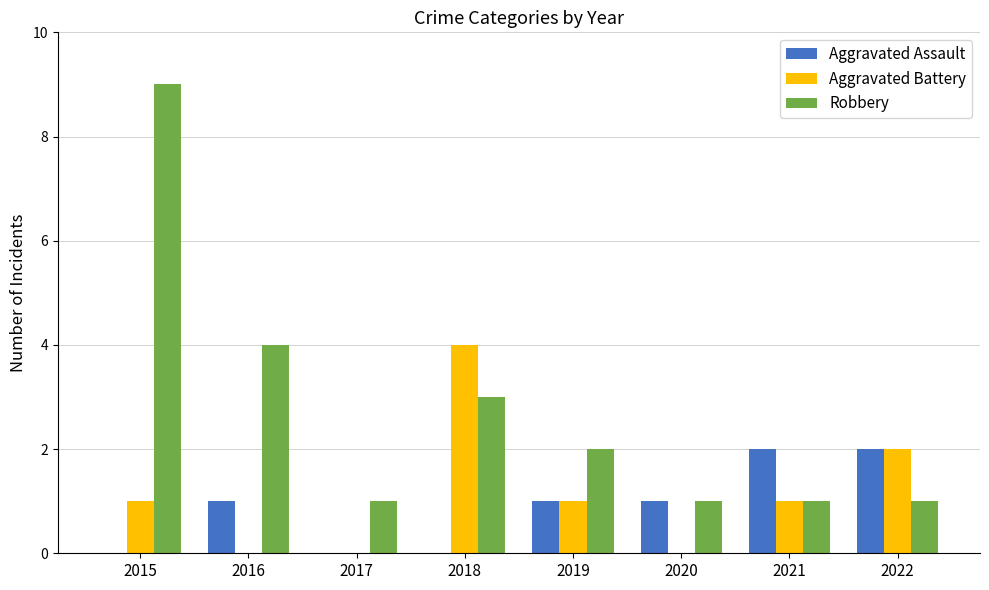

Reading left to right, extract all data points from this chart.

Aggravated Assault: 0	1	0	0	1	1	2	2
Aggravated Battery: 1	0	0	4	1	0	1	2
Robbery: 9	4	1	3	2	1	1	1